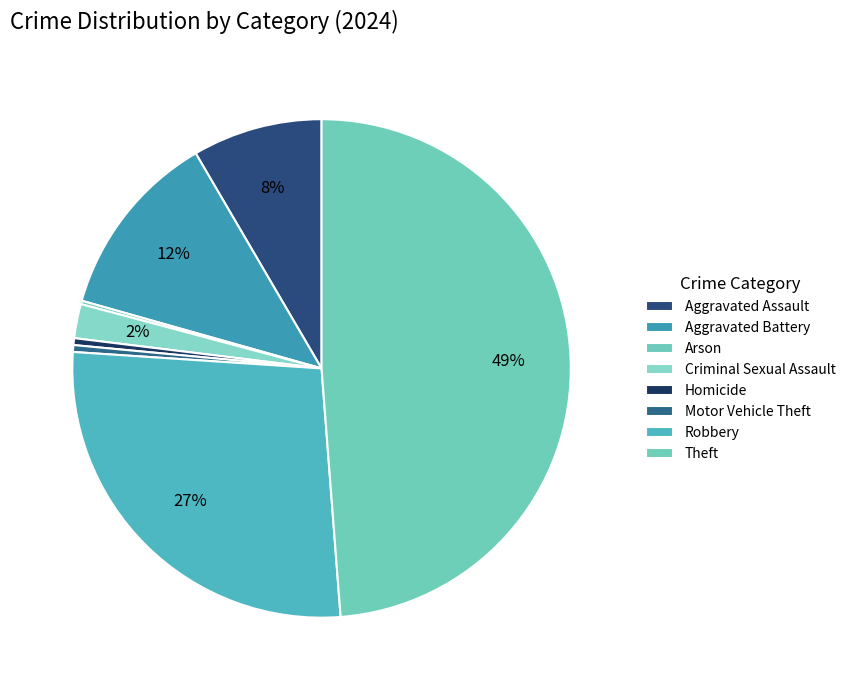

What percentage do Theft and Aggravated Assault together represent?

57.2%